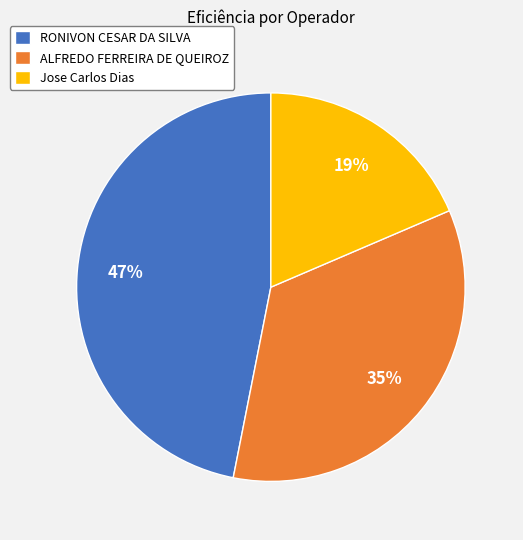

What percentage is the Jose Carlos Dias slice, to the nearest percent?

19%